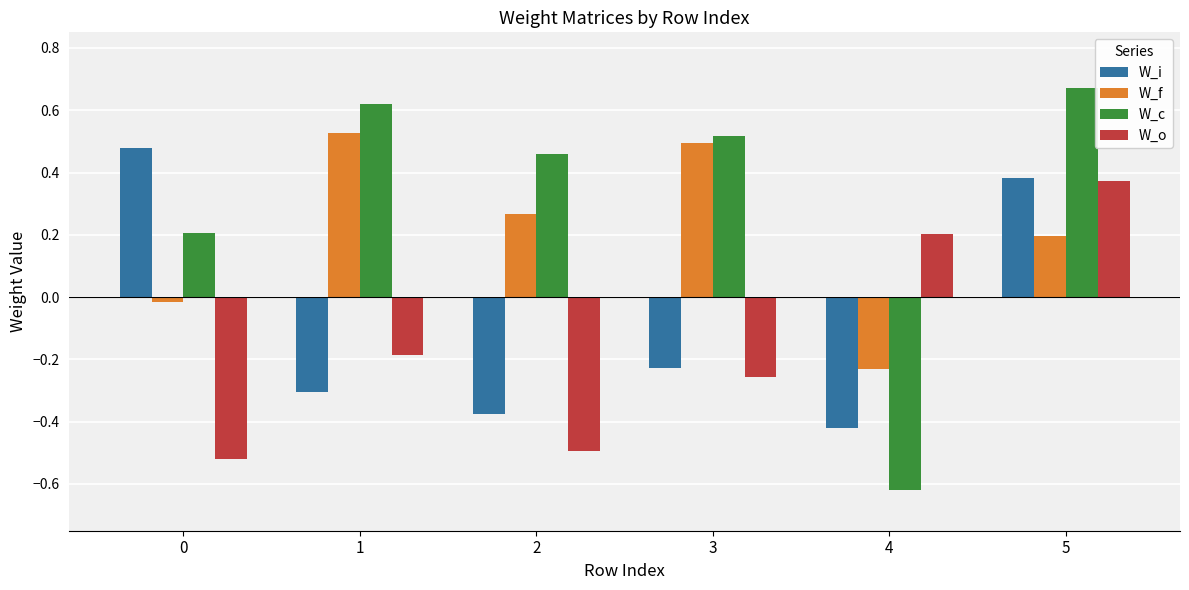

At 0, list the series in order from largest to smallest.

W_i, W_c, W_f, W_o